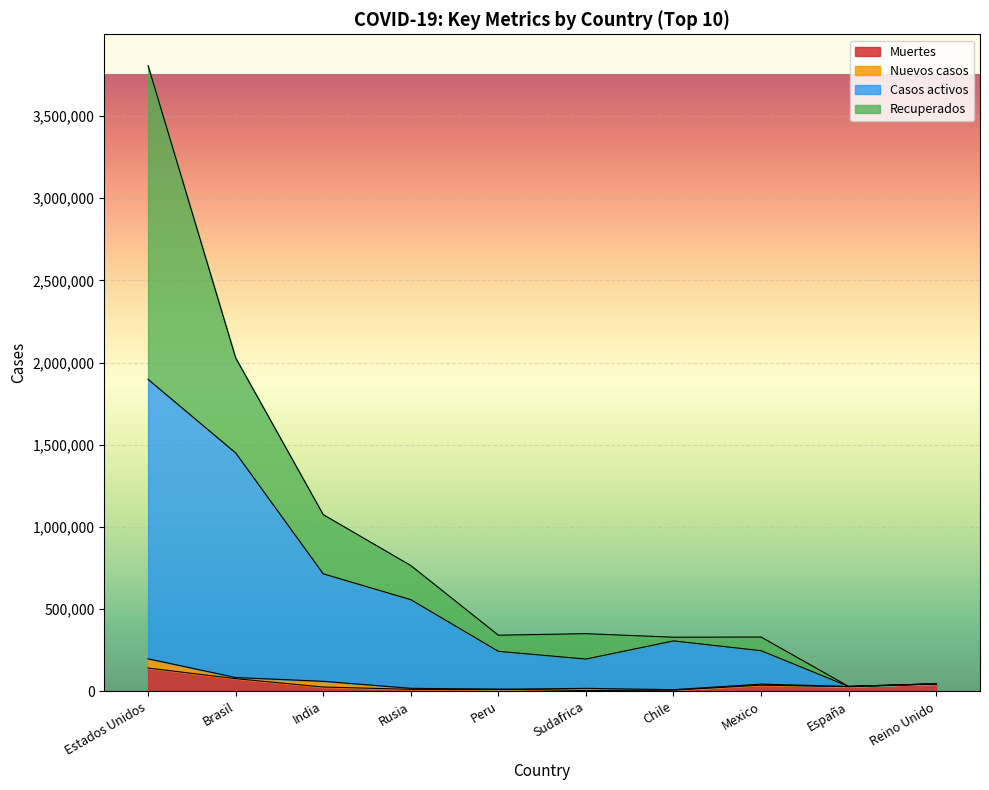

What is the total value across all series at Reino Unido?

45920